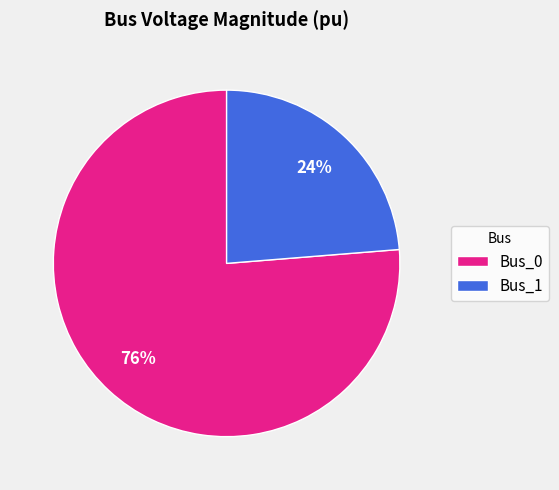

The Bus_0 slice represents 76% of the pie. True or false?

True